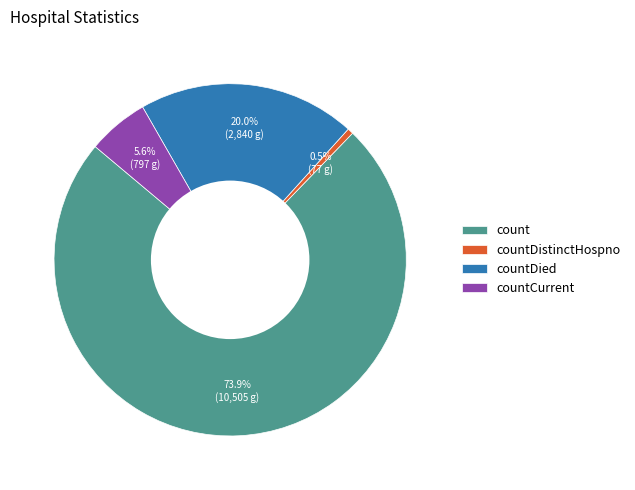

Is there a majority slice in this chart?

Yes